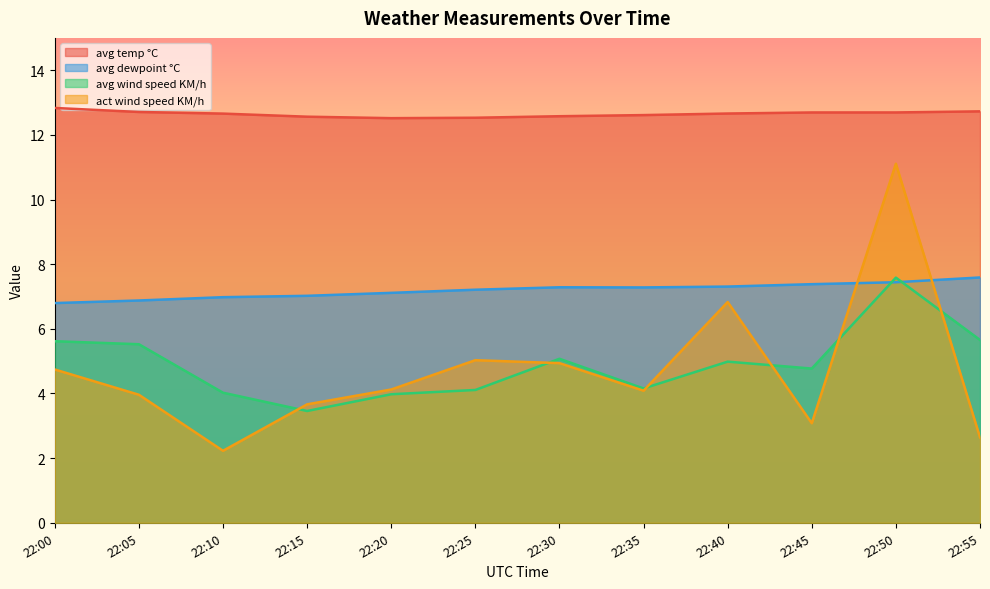

Where is act wind speed KM/h nearest to the value 6?

22:40